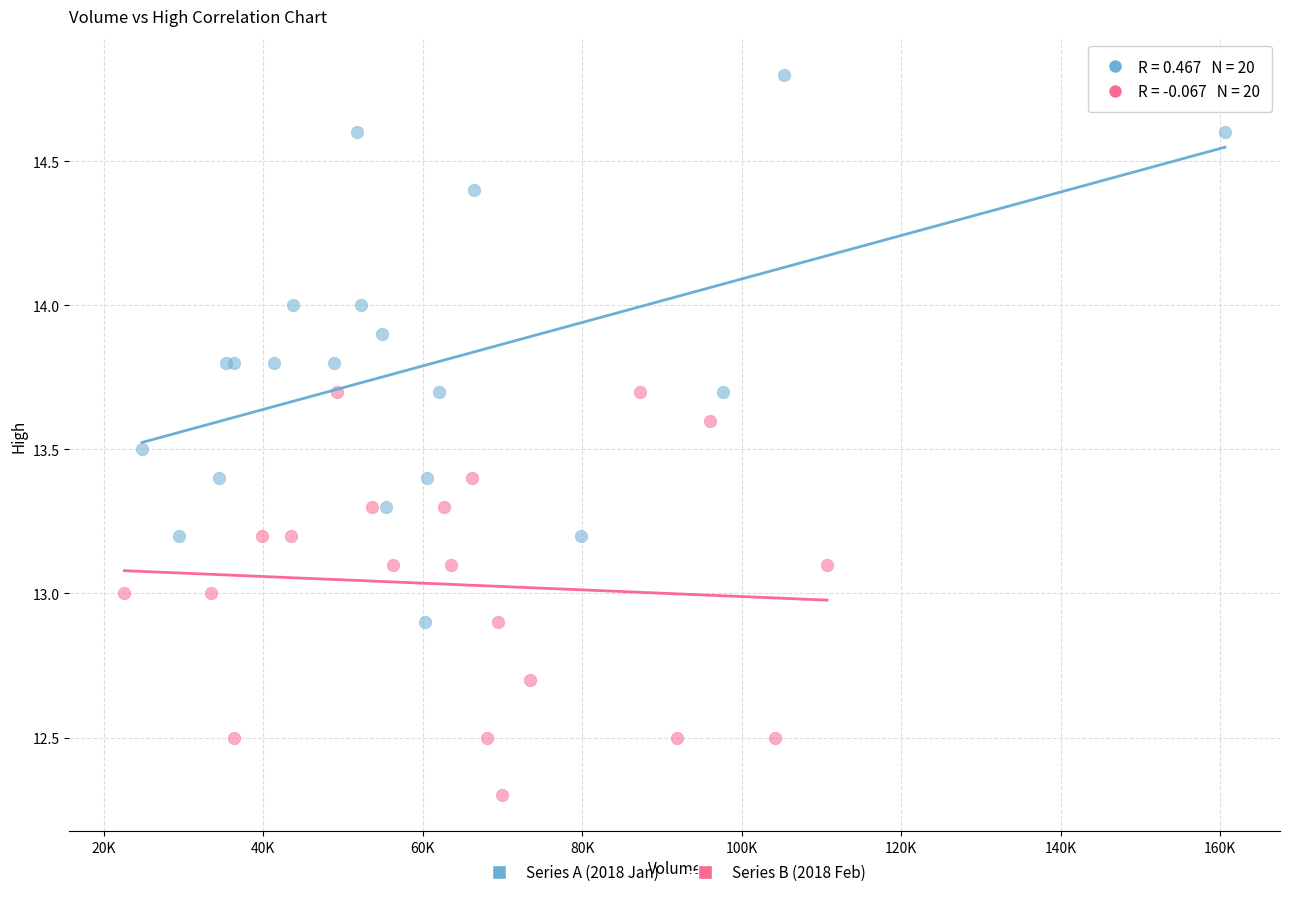

Which series contains the highest Y value?

Series A (2018 Jan)